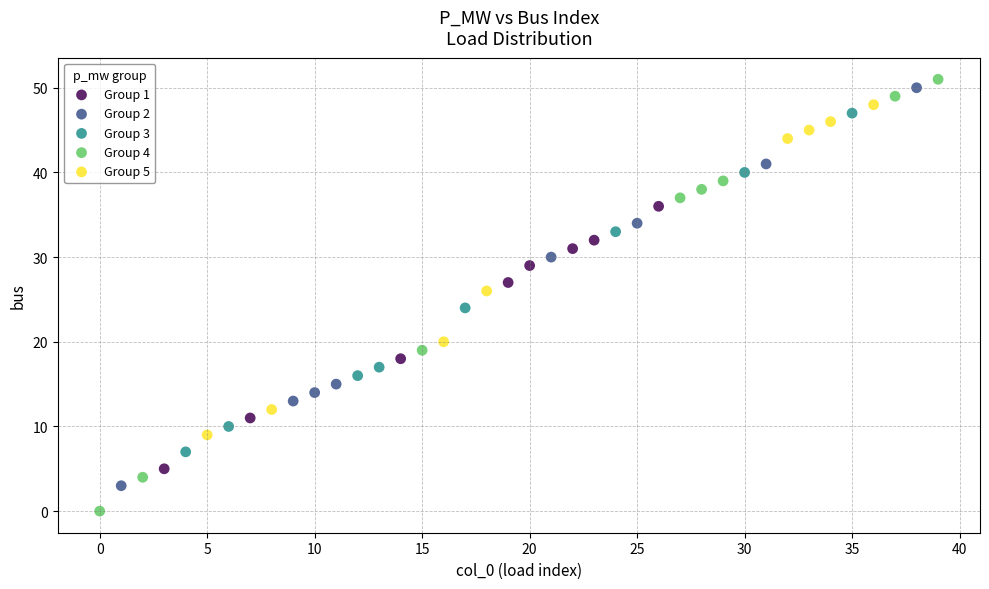

Which series contains the lowest Y value?

Group 4